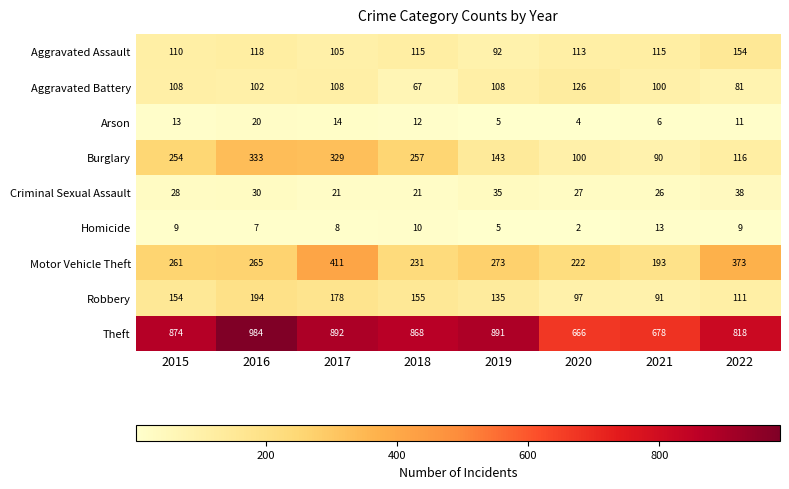

List the series in order of their peak value, lowest first.

Homicide, Arson, Criminal Sexual Assault, Aggravated Battery, Aggravated Assault, Robbery, Burglary, Motor Vehicle Theft, Theft